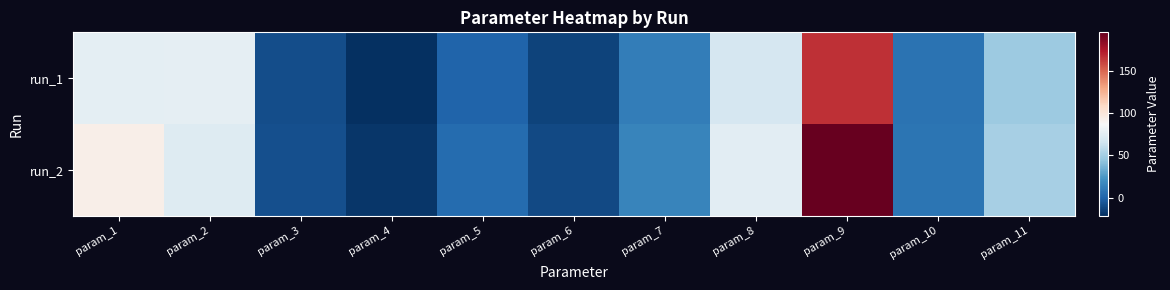

Reading right to left, list all the values displayed in this chart.

run_1: param_11=47.9	param_10=7.0	param_9=167.1	param_8=68.5	param_7=11.7	param_6=-13.4	param_5=0.2	param_4=-21.7	param_3=-9.2	param_2=77.5	param_1=76.8
run_2: param_11=51.0	param_10=7.5	param_9=196.1	param_8=75.8	param_7=15.6	param_6=-10.9	param_5=3.8	param_4=-19.0	param_3=-8.9	param_2=73.2	param_1=93.7